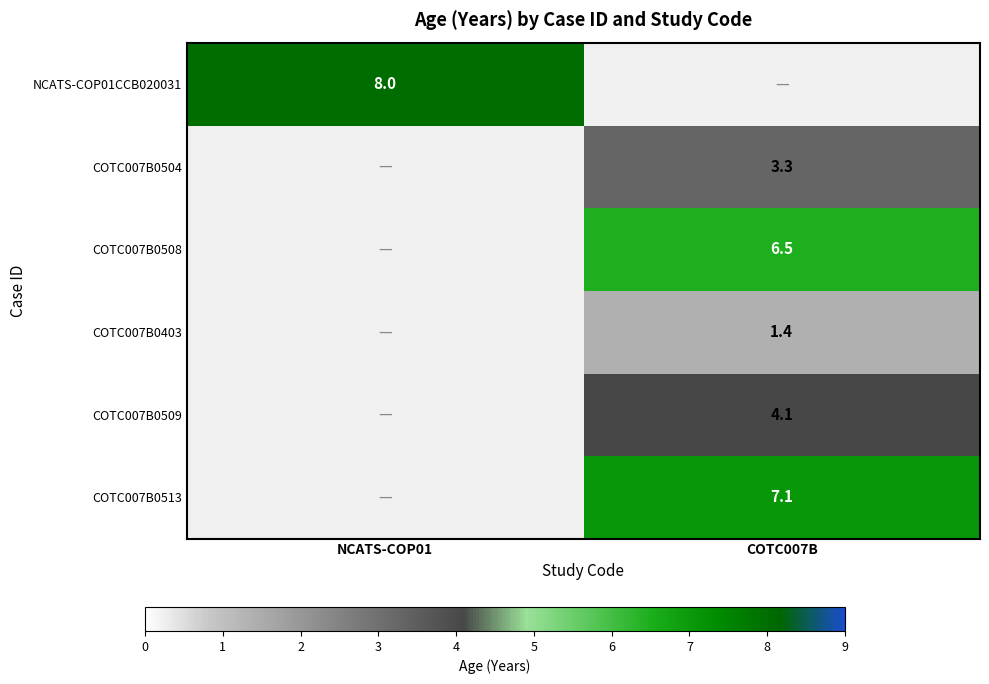

How many distinct data groups are displayed?

6